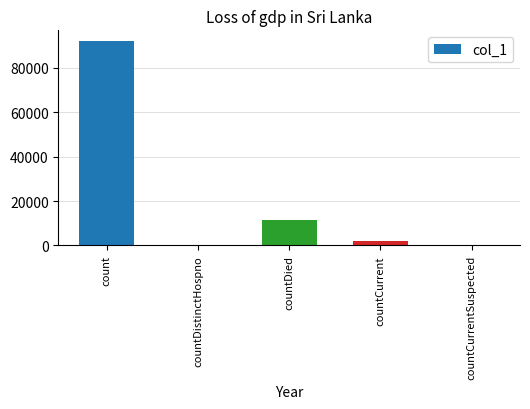

Is it true that the value at countCurrentSuspected is 40782?

False